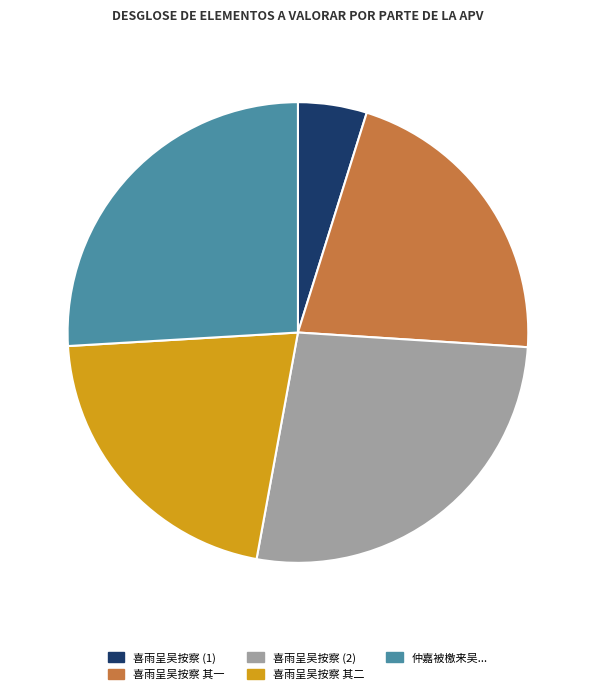

Combined, do 喜雨呈吴按察 (1) and 仲嘉被檄来吴... account for over 50%?

No